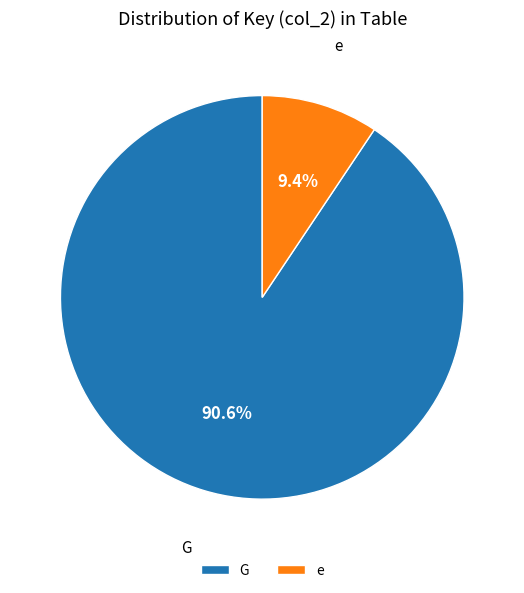

What is the majority slice?

G